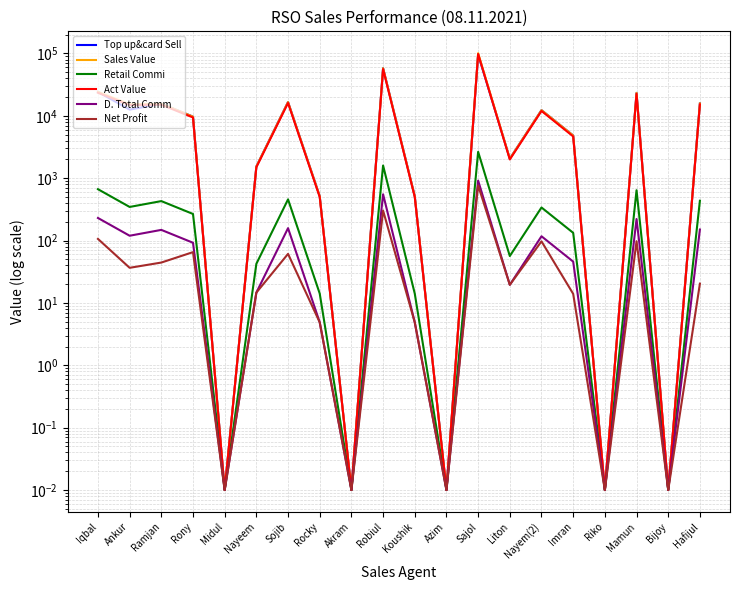

At how many categories does at least one series exceed 99653?

1